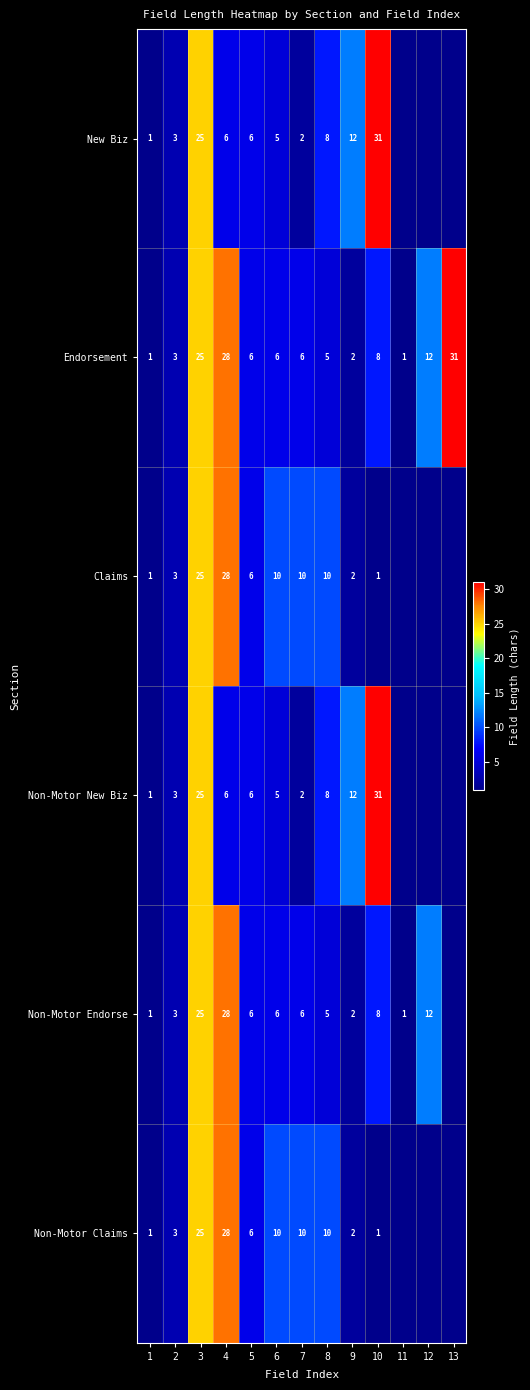

How many data points in Endorsement are less than 6?

5